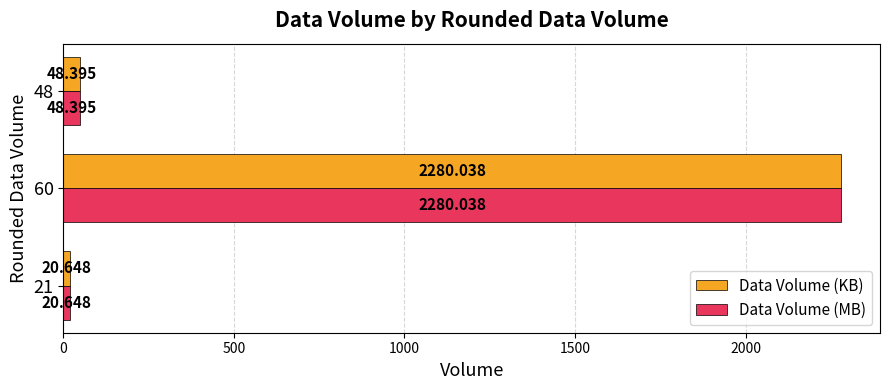

Is the value of Data Volume (KB) at 60 greater than the value of Data Volume (MB) at 21?

Yes